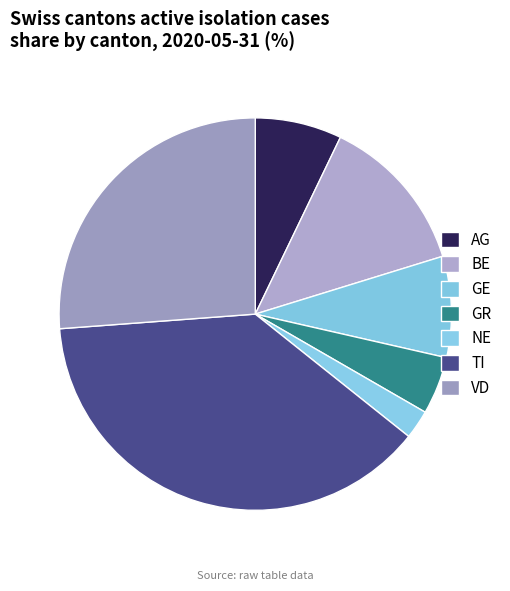

Is it true that TI is 38% of the pie?

True